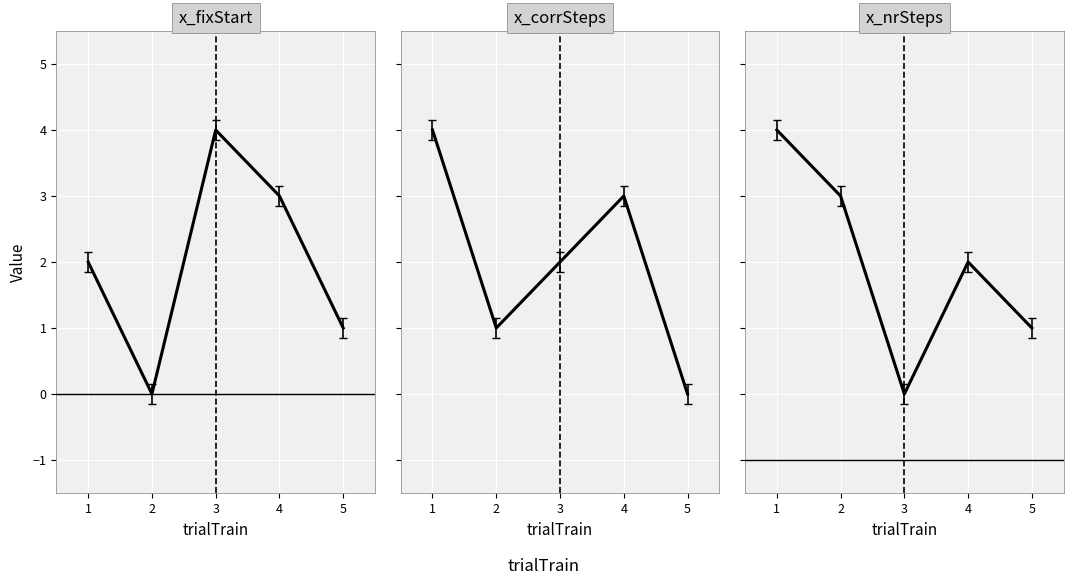

Count the x_fixStart values in the range 1 to 3.

3